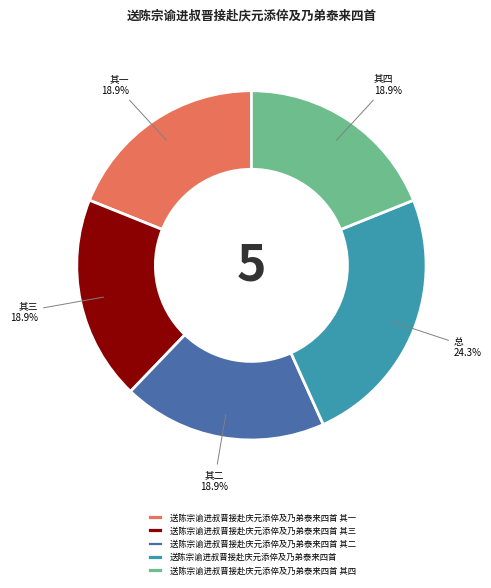

To the nearest percent, what is the difference between the 送陈宗谕进叔晋接赴庆元添倅及乃弟泰来四首 and 送陈宗谕进叔晋接赴庆元添倅及乃弟泰来四首 其二 slice percentages?

5%